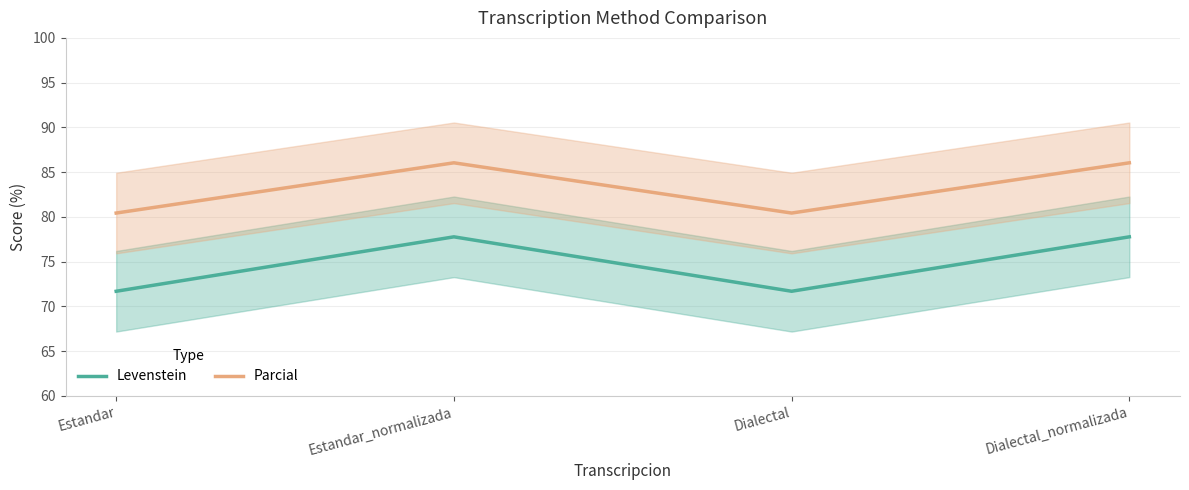

True or false: Levenstein and Parcial intersect in this chart.

False